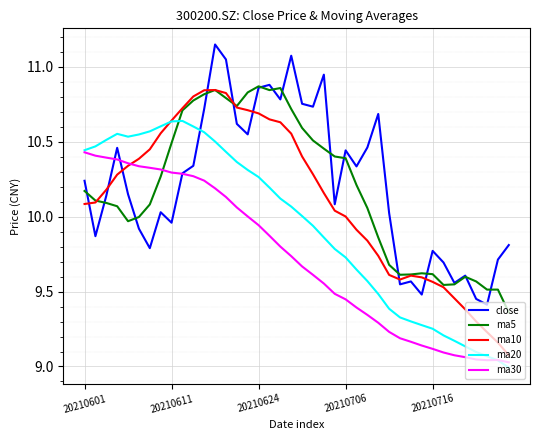

True or false: close and ma20 cross at least once.

True